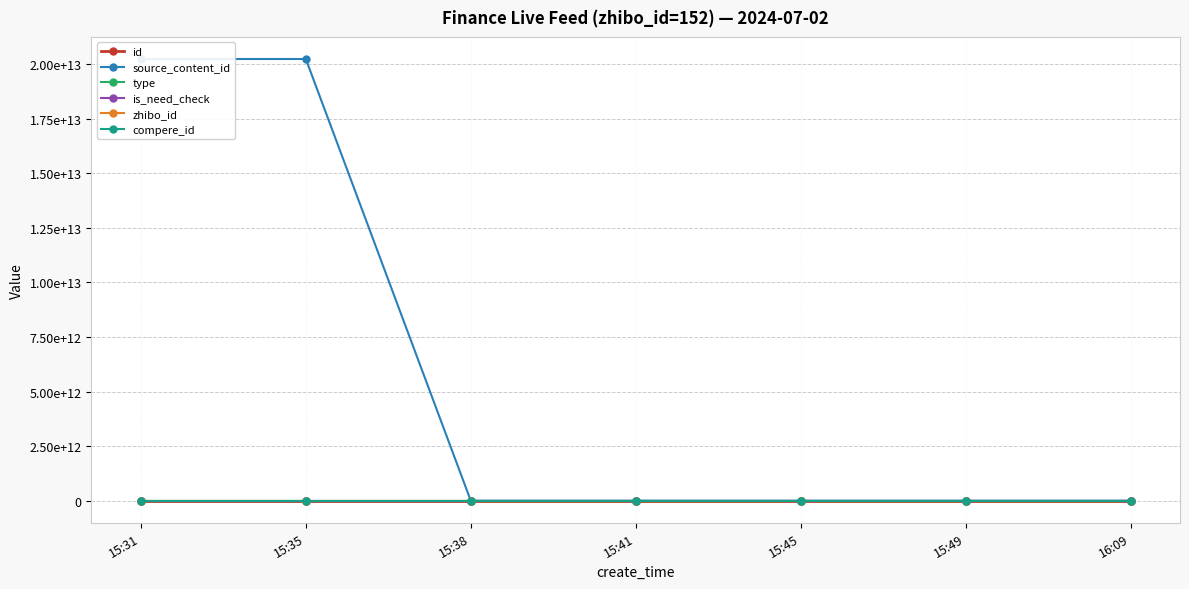

What are all the series names shown in the legend?

id, source_content_id, type, is_need_check, zhibo_id, compere_id